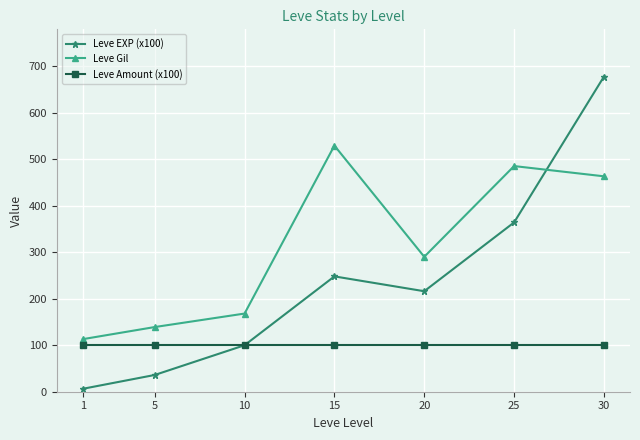

True or false: Leve Amount (x100) has a value of 151.5 at 20.

False